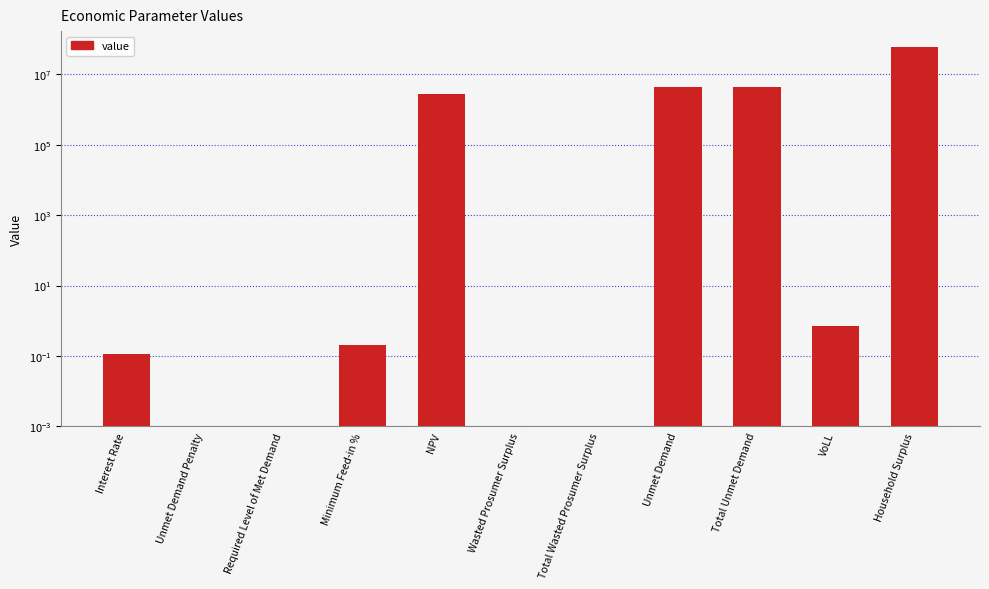

How many values are above zero?

7